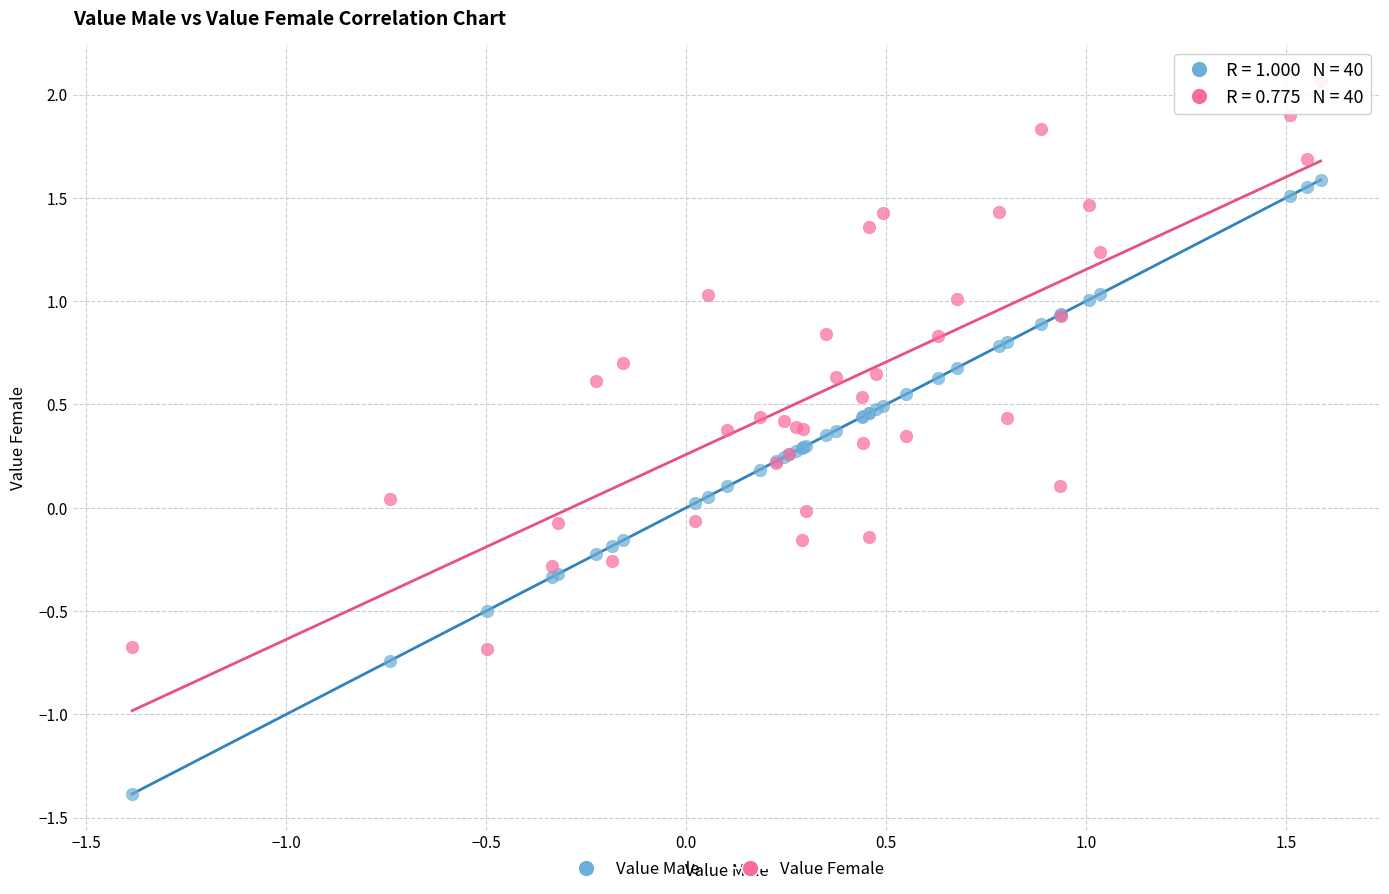

Which series reaches the maximum Y coordinate?

Value Female